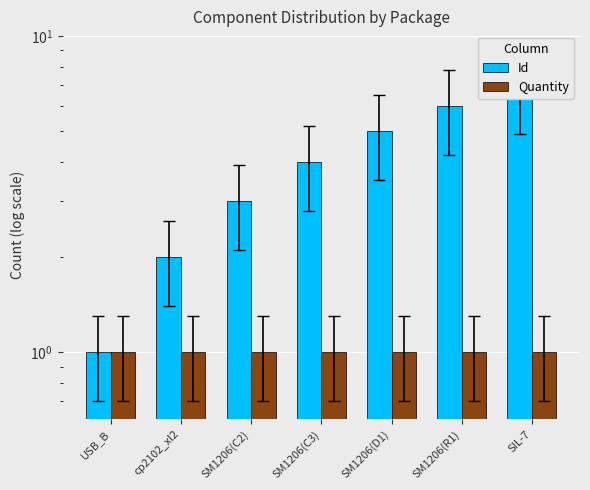

What is the label of the 7th bar from the right?

USB_B